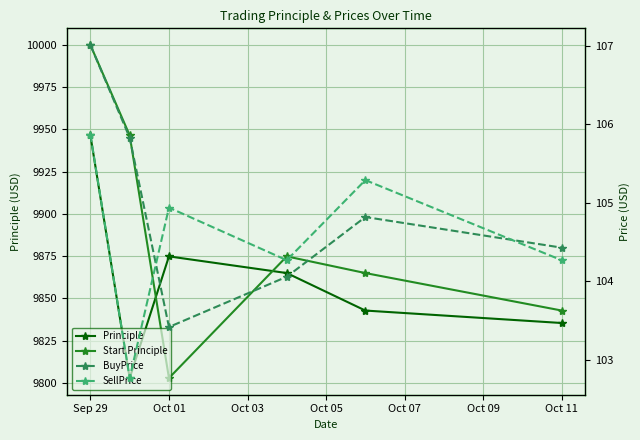

The value of SellPrice at Sep 29 is 105.9. True or false?

True